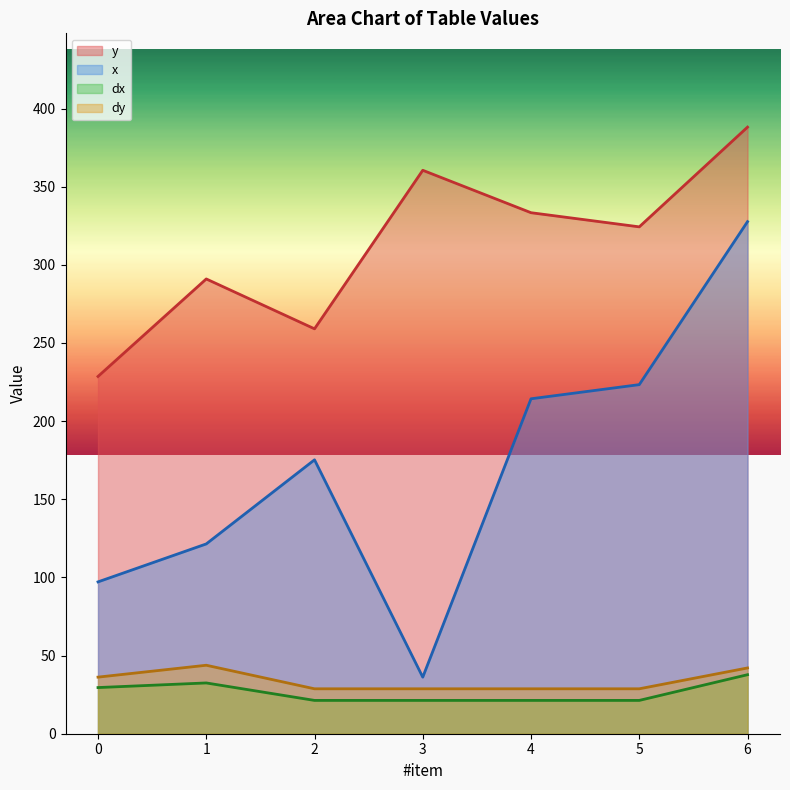

At which category is the sum across all series the highest?

6